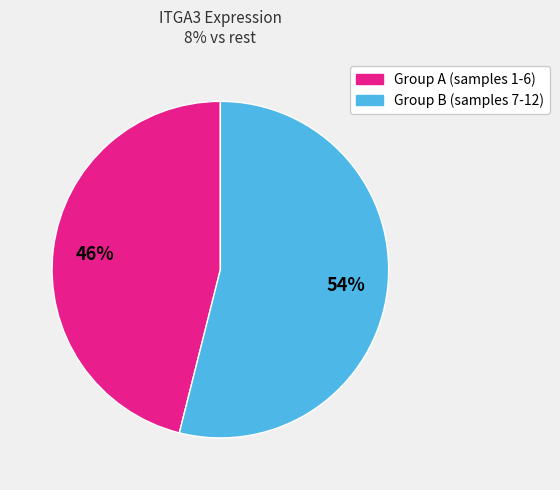

Is there a majority slice in this chart?

Yes